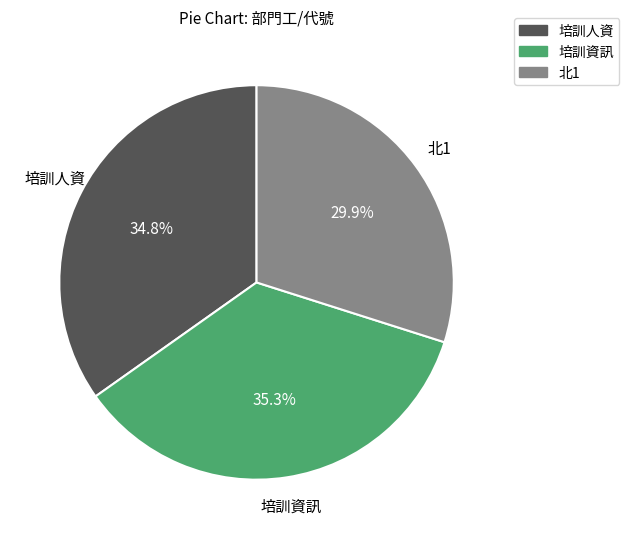

How much of the chart is everything except 培訓資訊?

64.7%